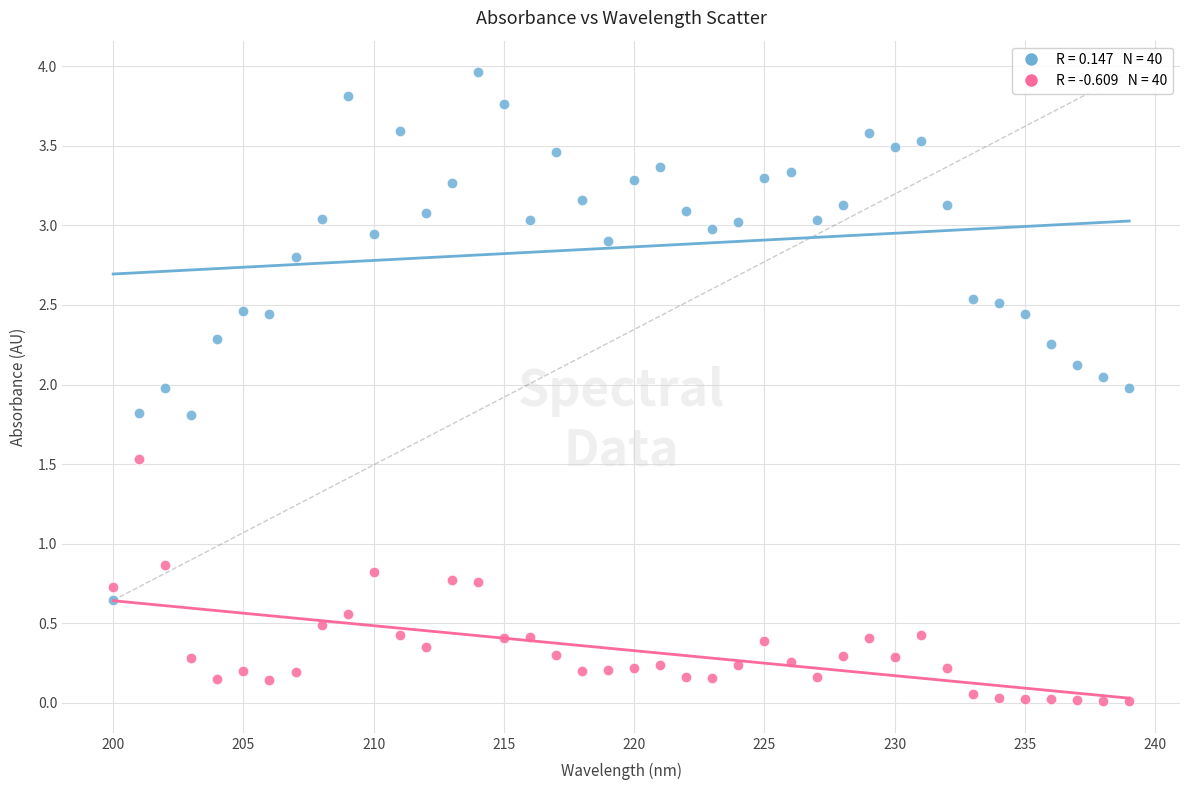

Across all data points, what is the range of Y values (max minus min)?

4.0